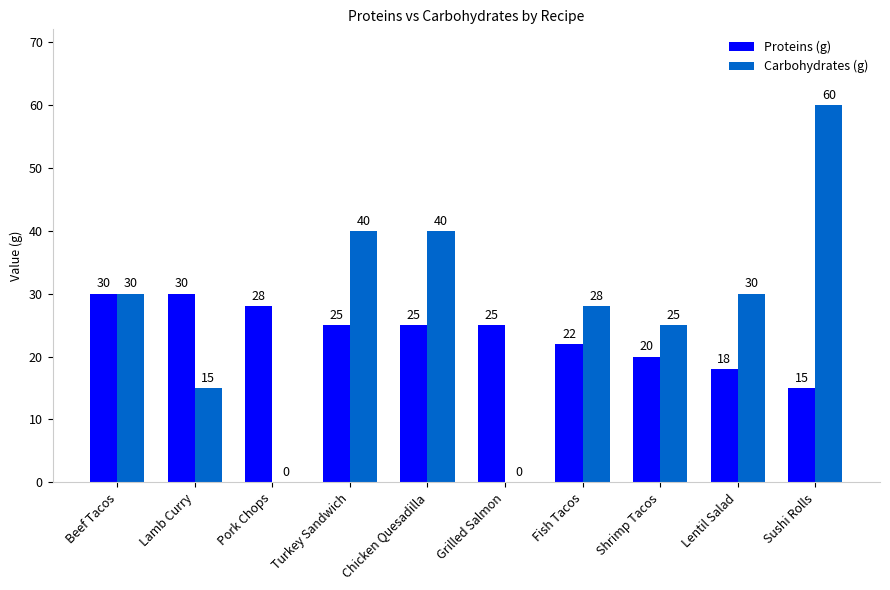

Reading right to left, what are all the values shown in this chart?

Proteins (g): 15	18	20	22	25	25	25	28	30	30
Carbohydrates (g): 60	30	25	28	0	40	40	0	15	30